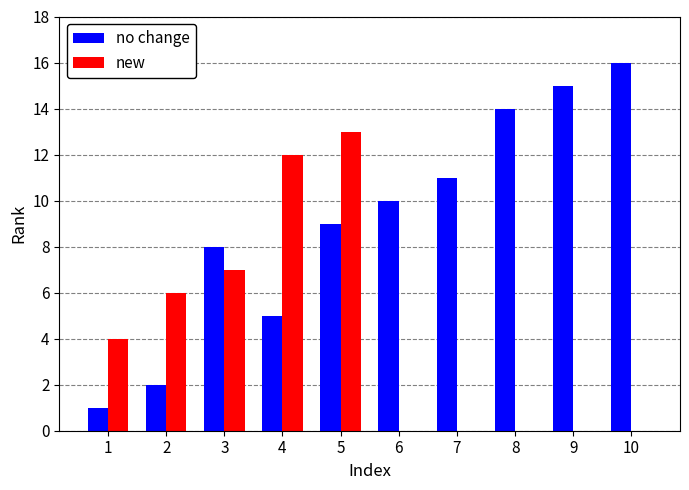

True or false: new has a value of 3 at 1.

False